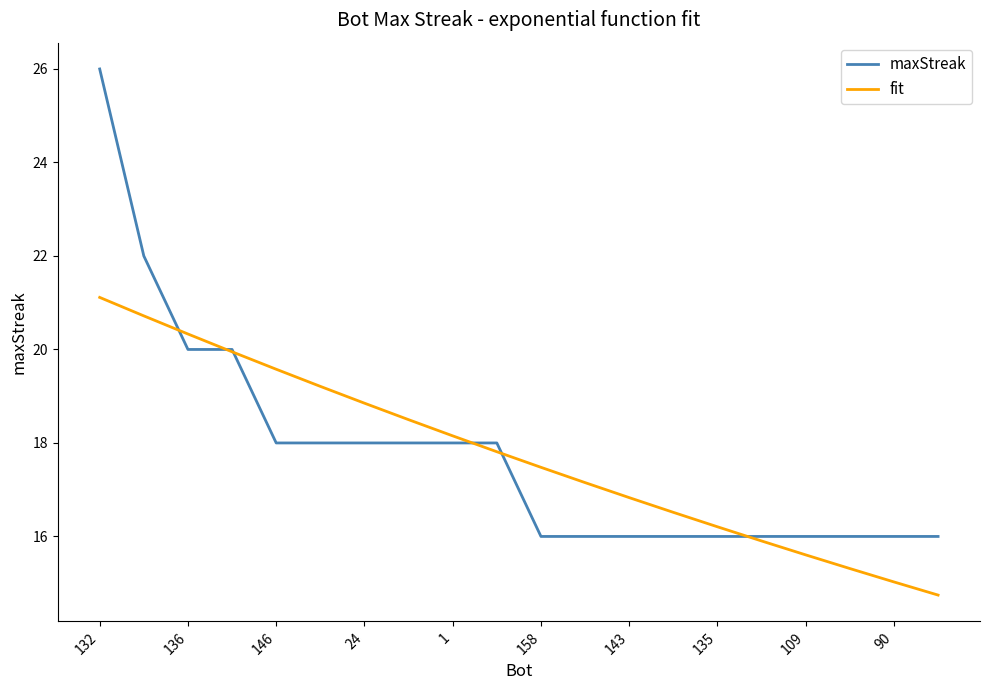

What is the smallest value displayed?

14.7